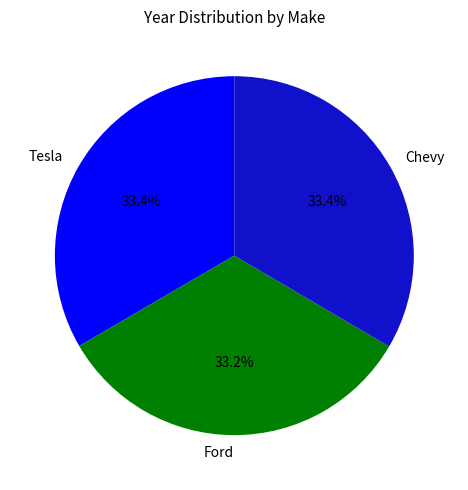

How many slices are in this pie chart?

3